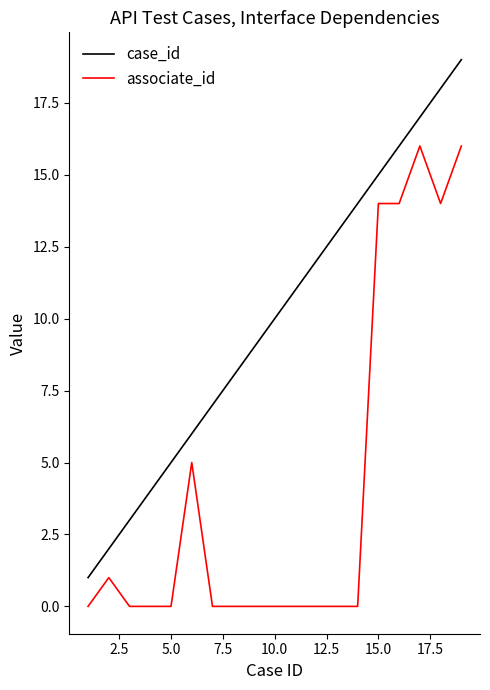

What is the difference between the maximum and minimum values in the associate_id series?

16